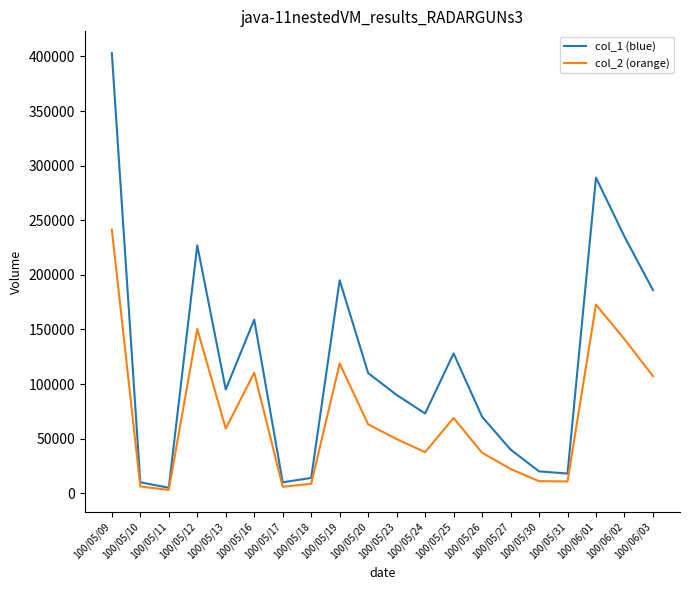

The value of col_1 (blue) at 100/06/01 is 479849. True or false?

False